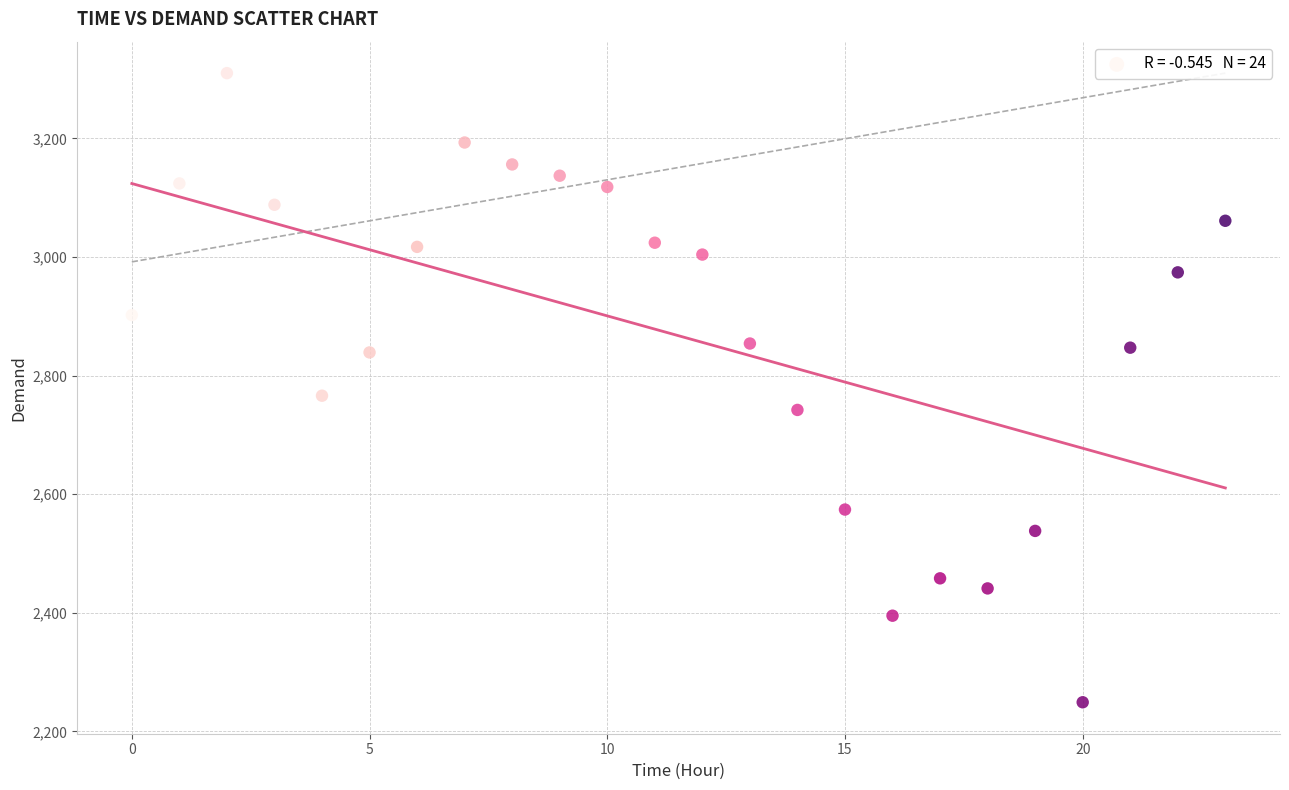

What is the range of Y values (max minus min)?

1061